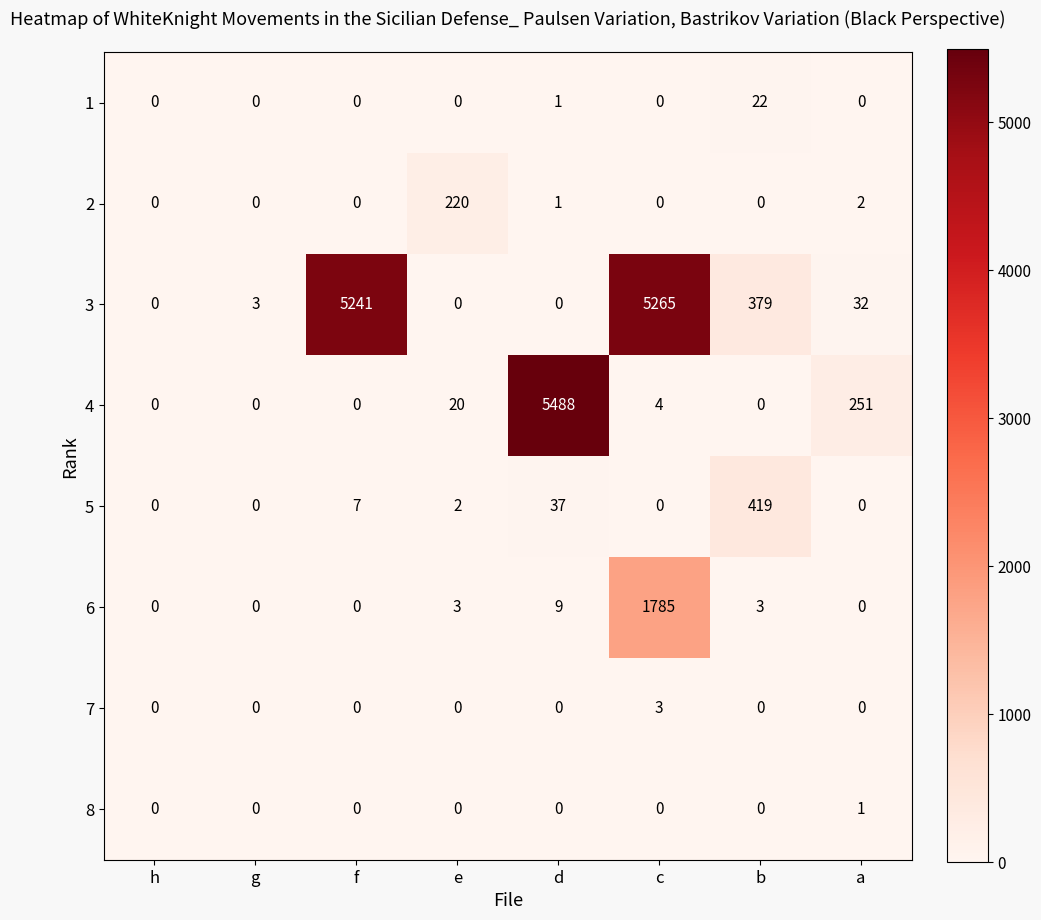

The value of 7 at e is 0. True or false?

True